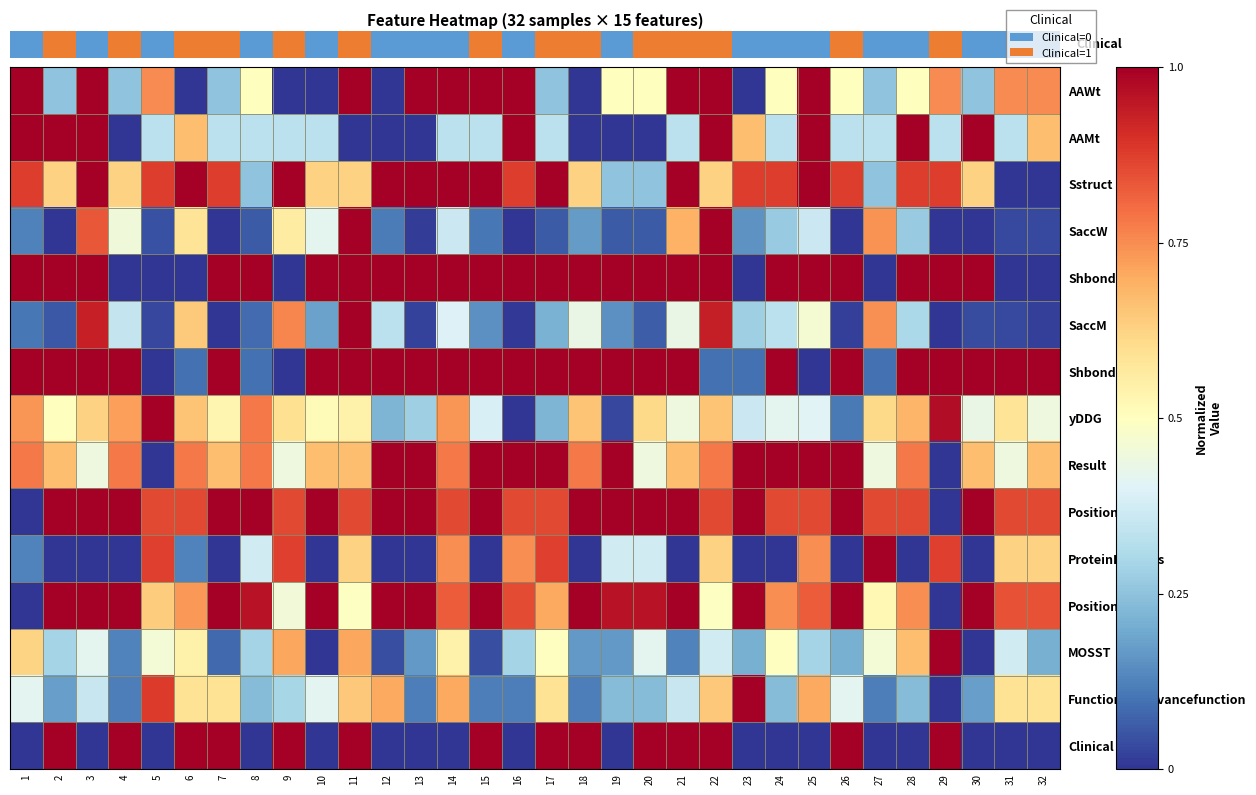

Rank the categories by ProteinPropens value from lowest to highest.

2, 3, 4, 7, 10, 12, 13, 15, 18, 21, 23, 24, 26, 28, 30, 1, 6, 8, 19, 20, 11, 22, 31, 32, 14, 16, 25, 5, 9, 17, 29, 27